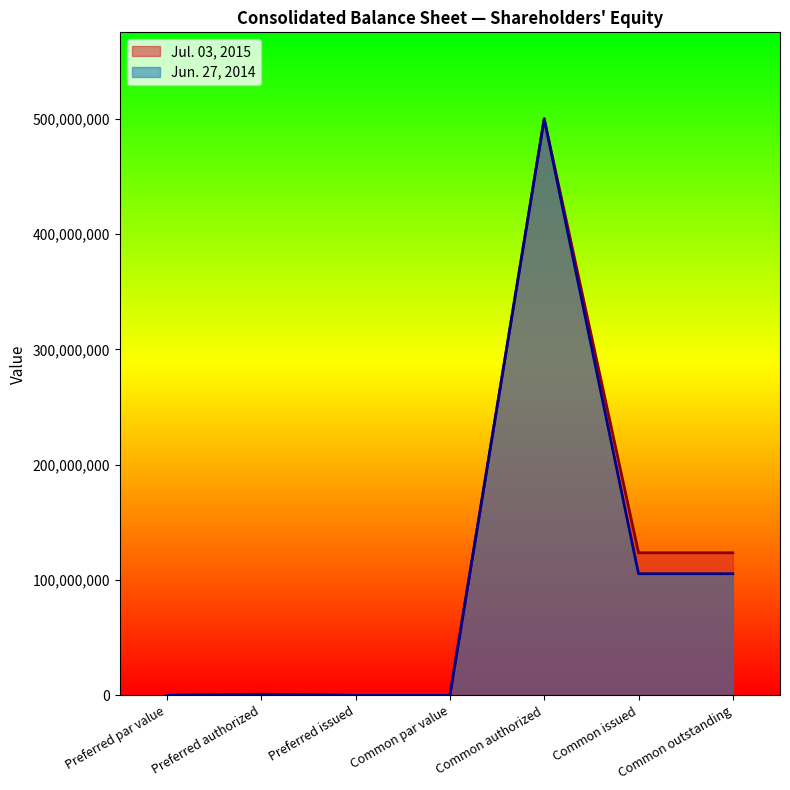

What is the label of the 2nd point from the left?

Preferred authorized